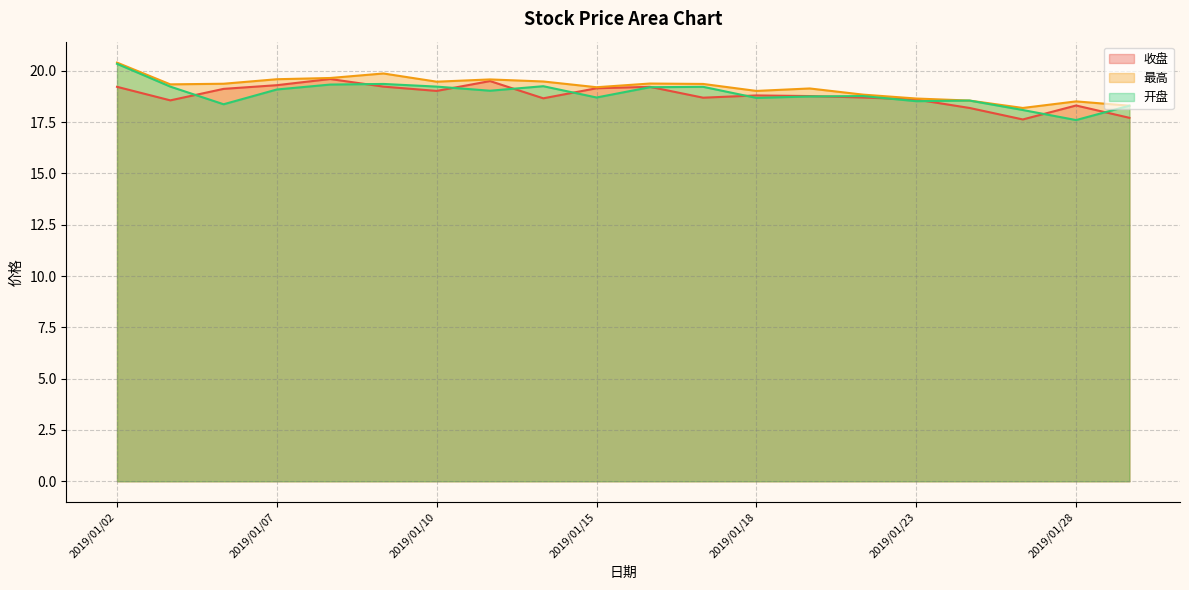

Which has a higher value, 2019/01/22 or 2019/01/08?

2019/01/08